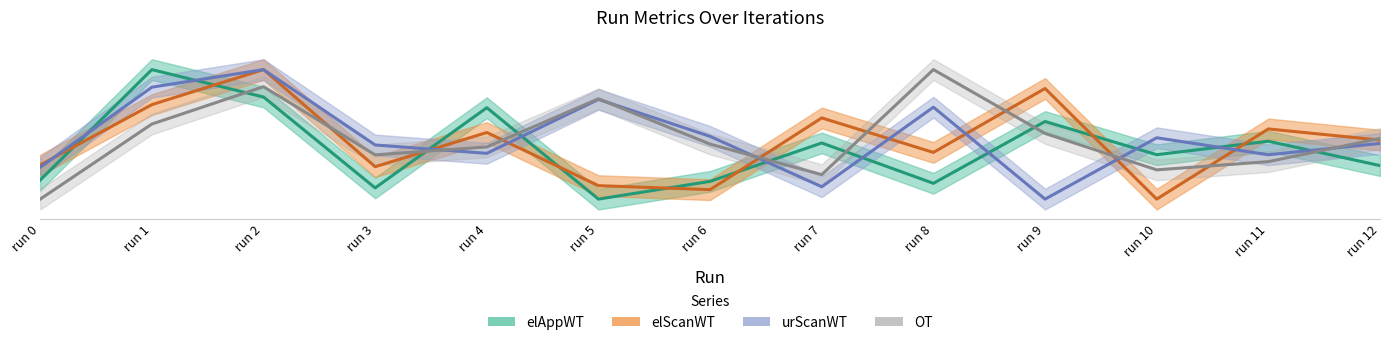

What is the spread (max minus min) of values at run 3?

0.3